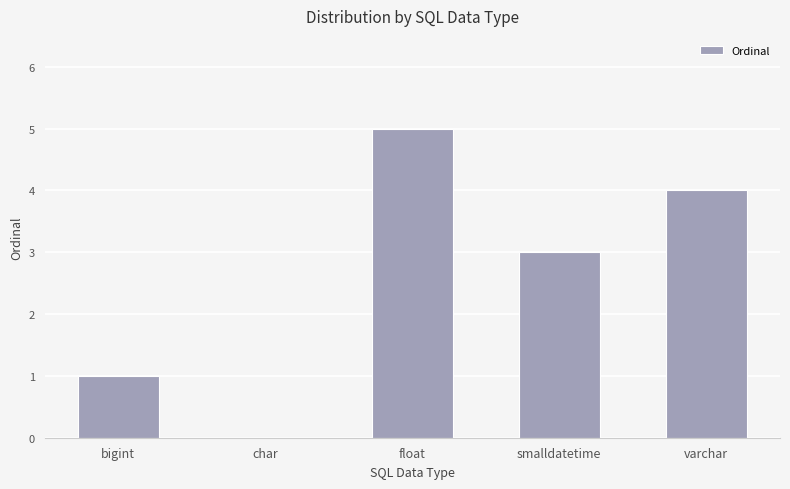

Between smalldatetime and char, which is larger?

smalldatetime